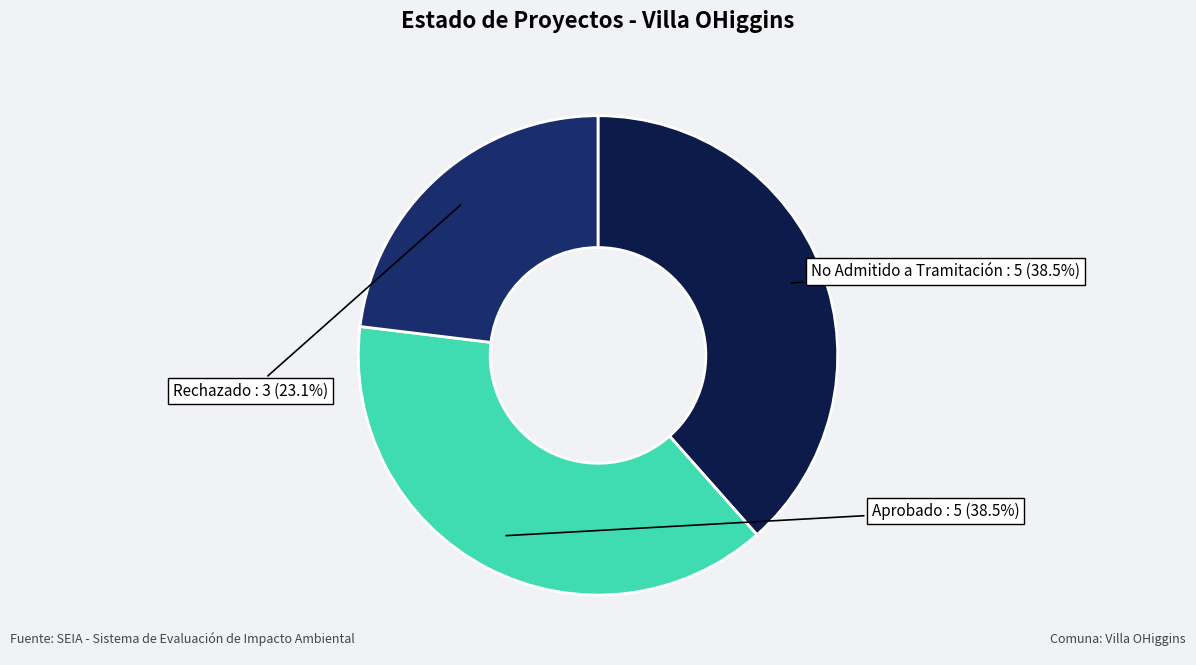

Does any single category account for the majority?

No